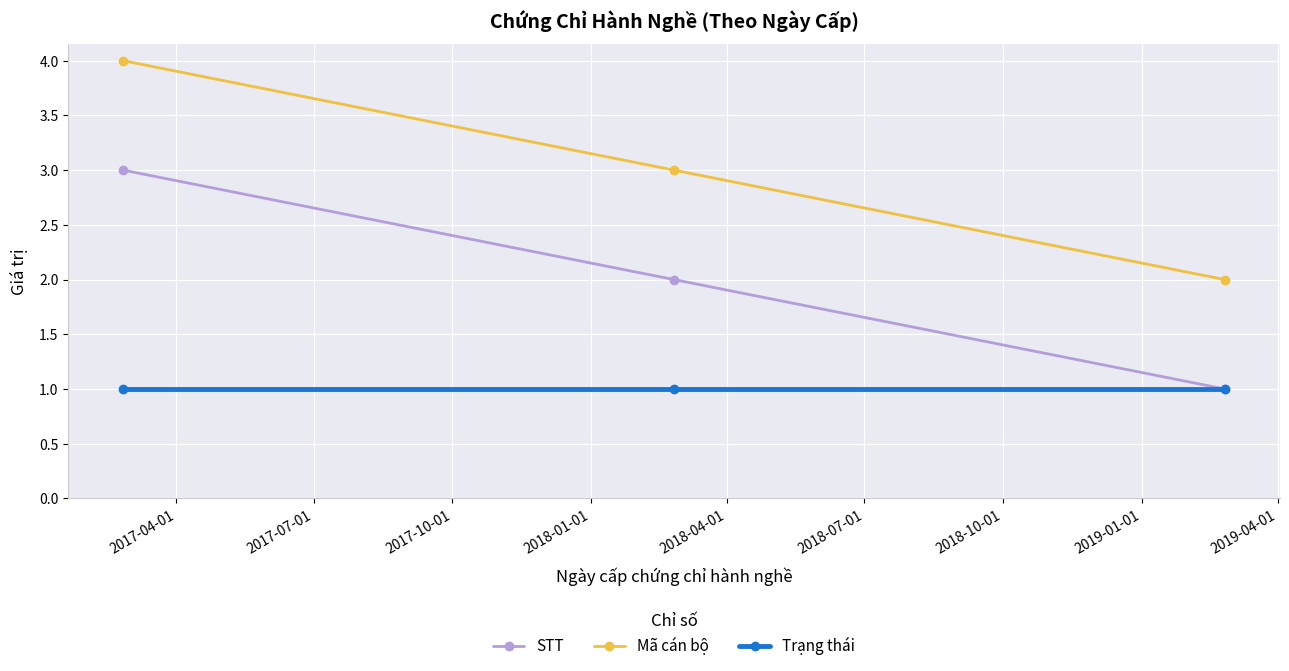

What are all the series names shown in the legend?

STT, Mã cán bộ, Trạng thái